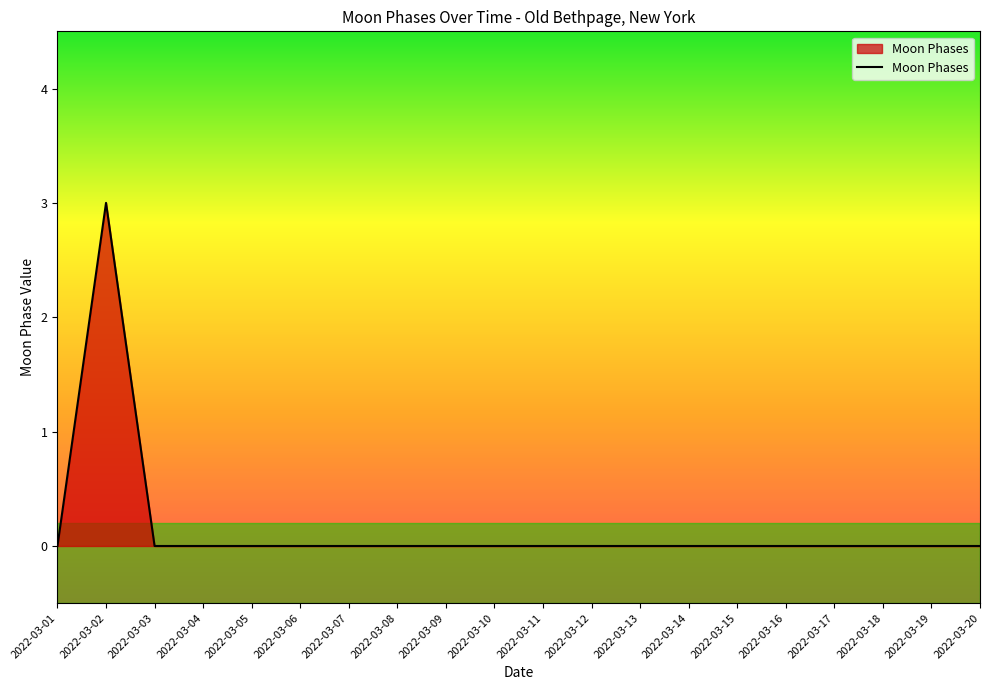

What is the greatest value displayed?

3